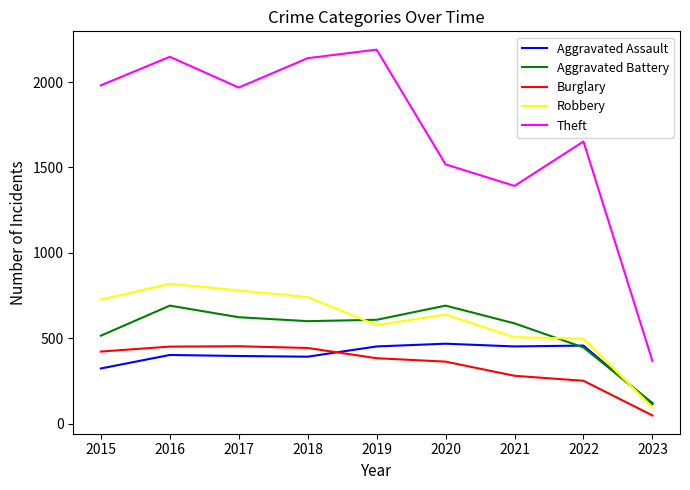

How many series are shown in this chart?

5